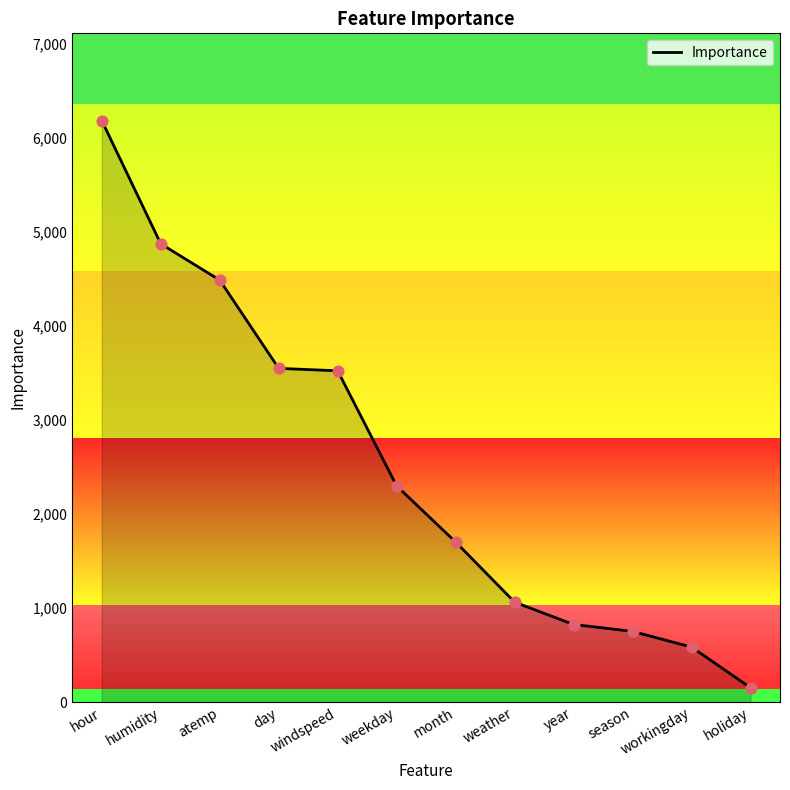

Approximately how many times larger is the value at season compared to day?

0.2